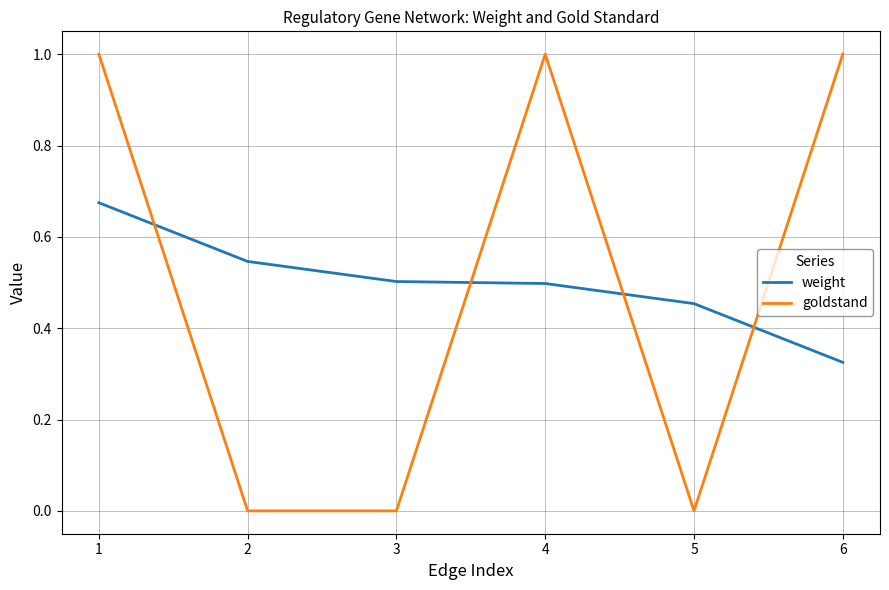

True or false: weight and goldstand intersect in this chart.

True